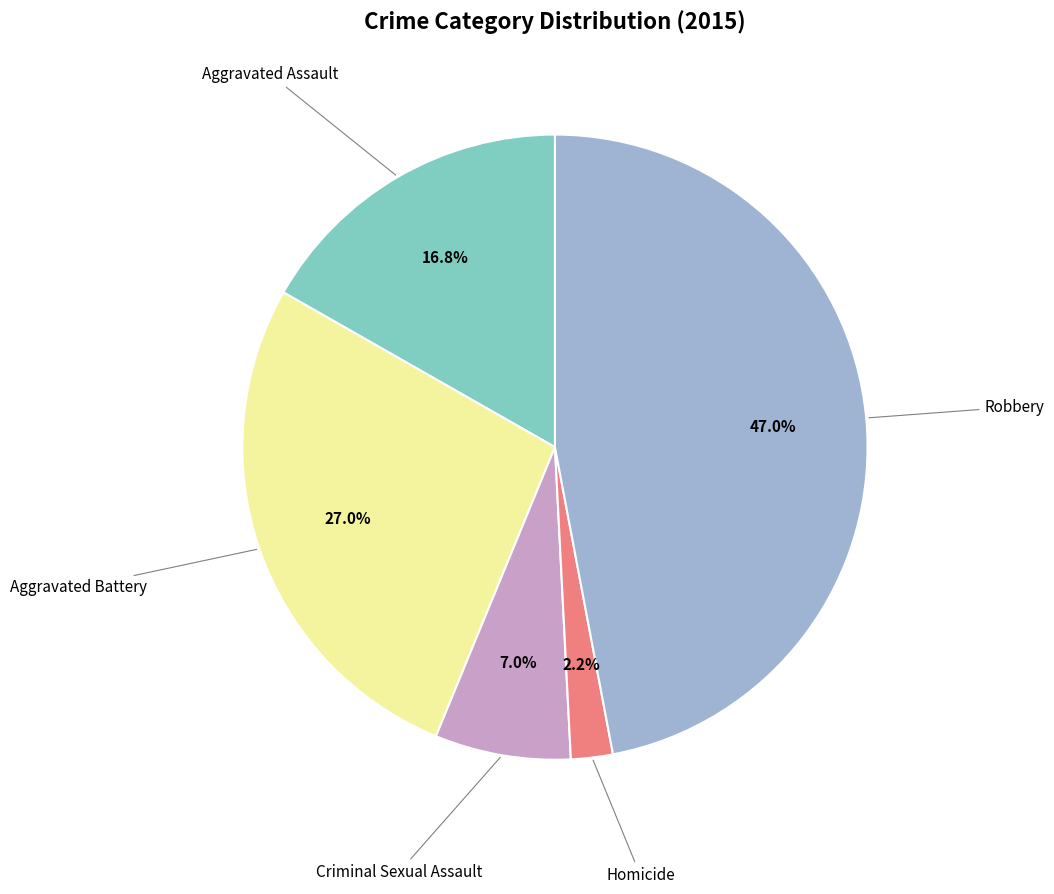

Count the number of slices in the pie.

5